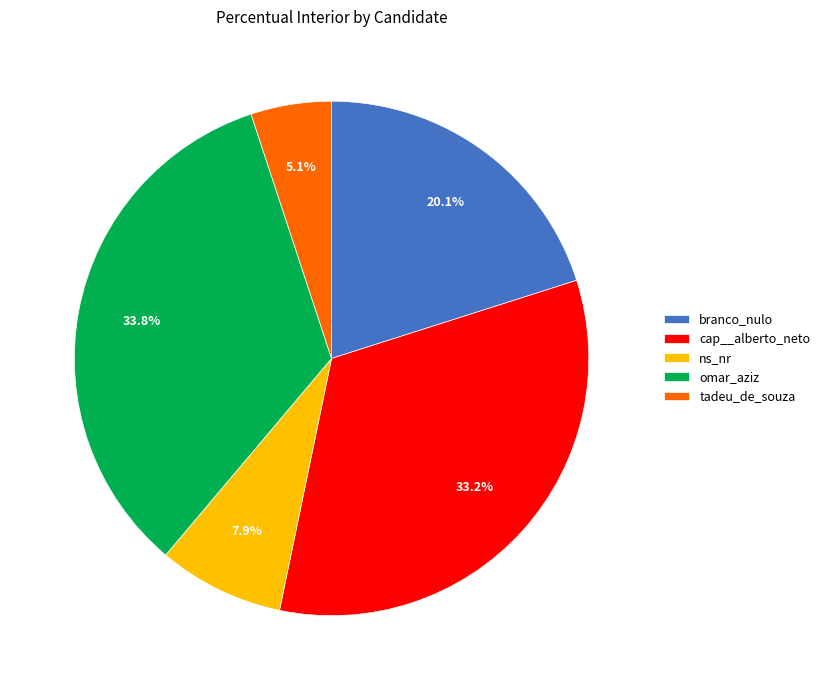

What percentage is the omar_aziz slice, to the nearest percent?

34%